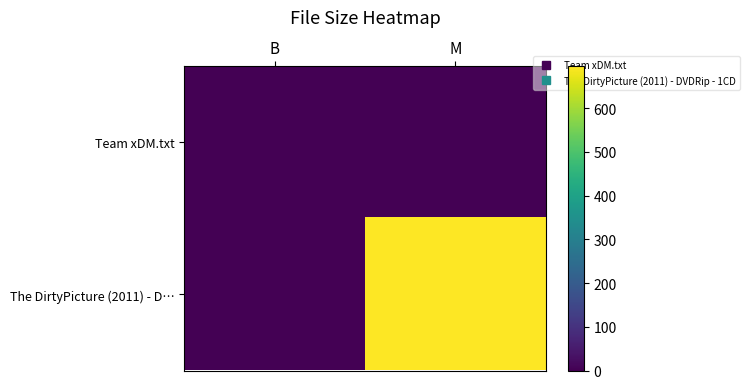

Reading left to right, transcribe all the data shown in this chart.

Team xDM.txt: B=0.0	M=0.0
The DirtyPicture (2011) - D…: B=0.0	M=695.4